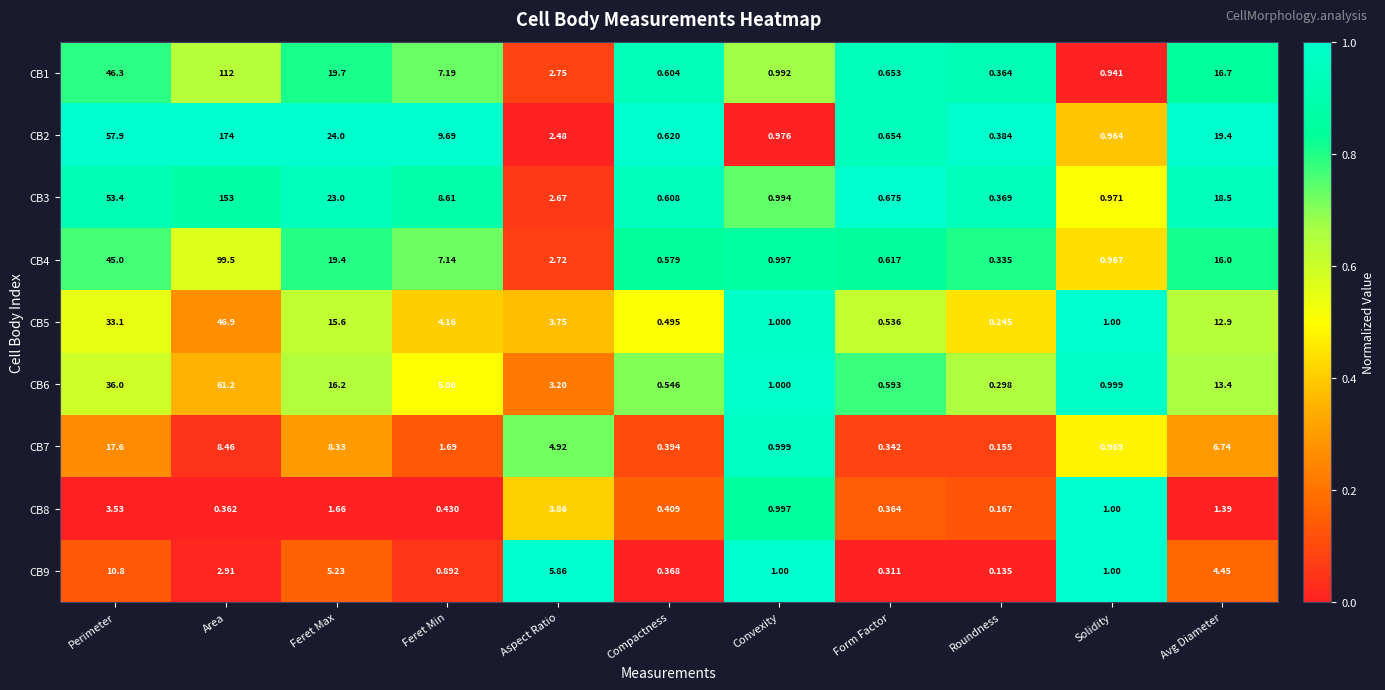

Which label corresponds to the smallest value in the chart?

Roundness